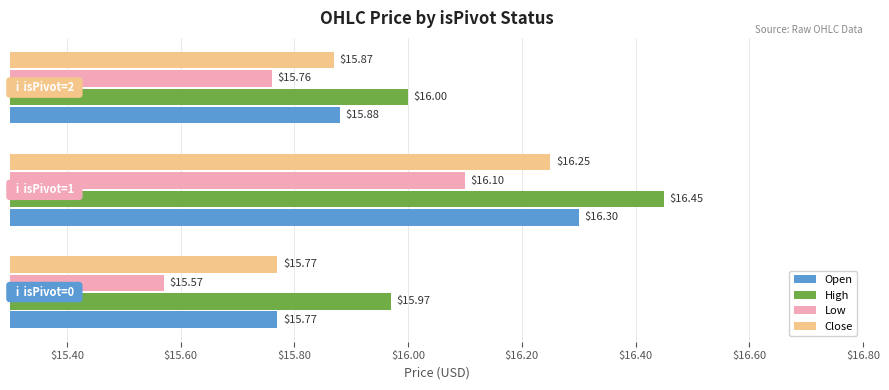

What is the minimum value for Open?

15.8